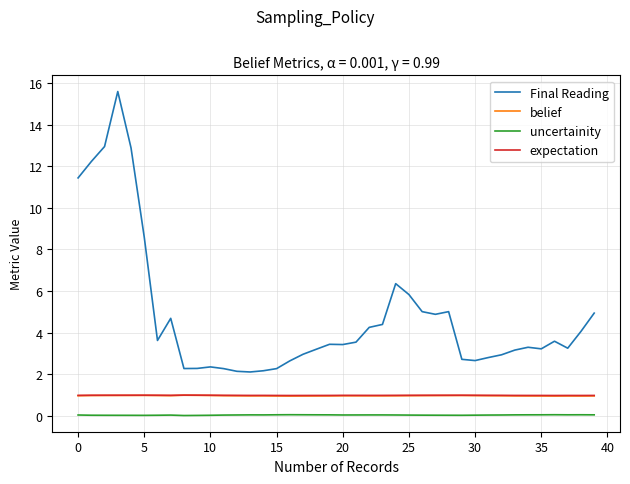

What is the lowest value of the belief series?

0.9